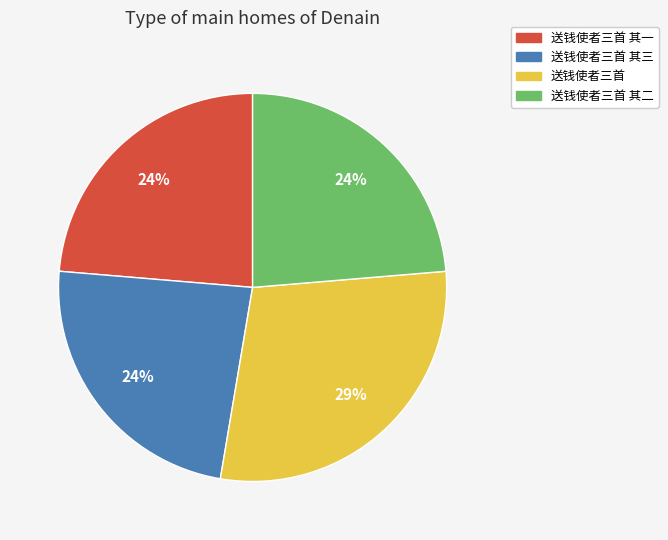

To the nearest percent, what is the difference between the largest and smallest slice percentages?

5%